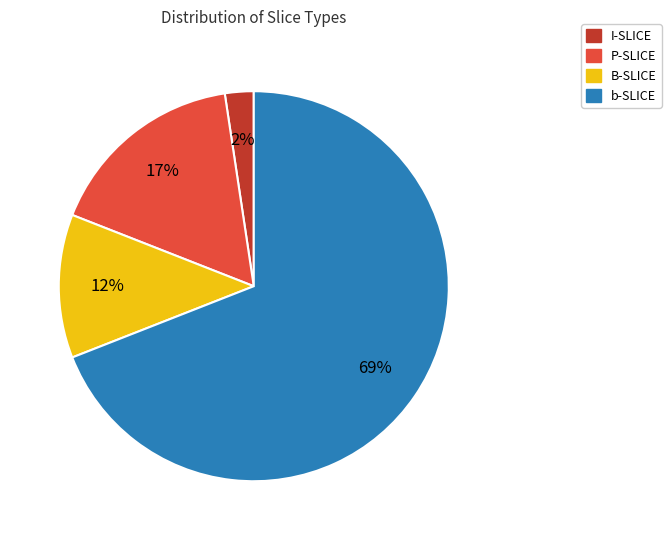

To the nearest percent, what is the average slice percentage?

25%